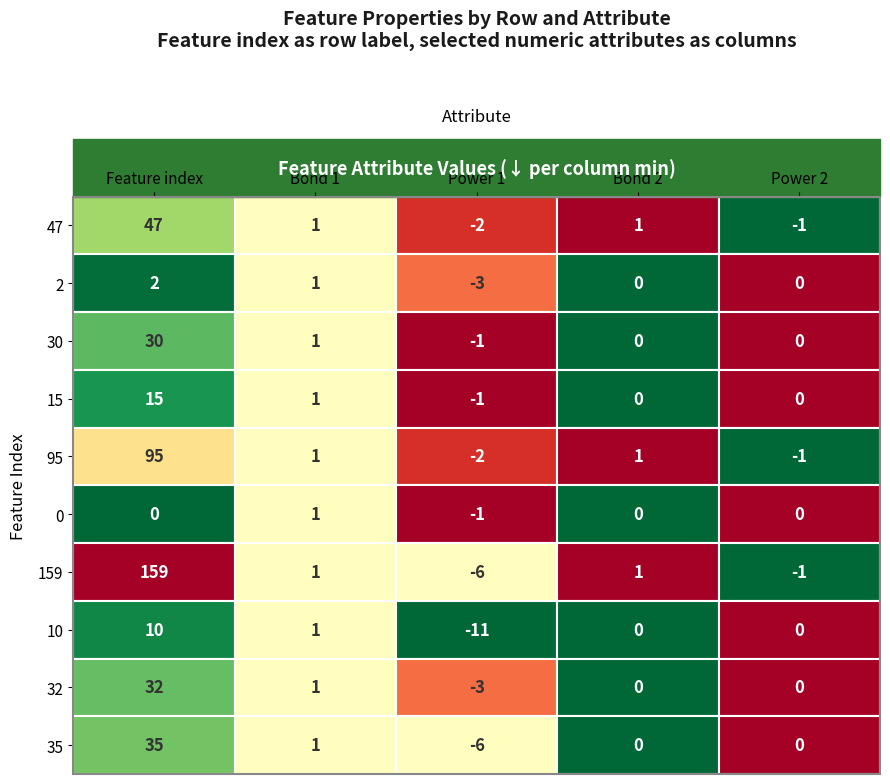

What is the difference between the 10 values at 30 and 2?

12